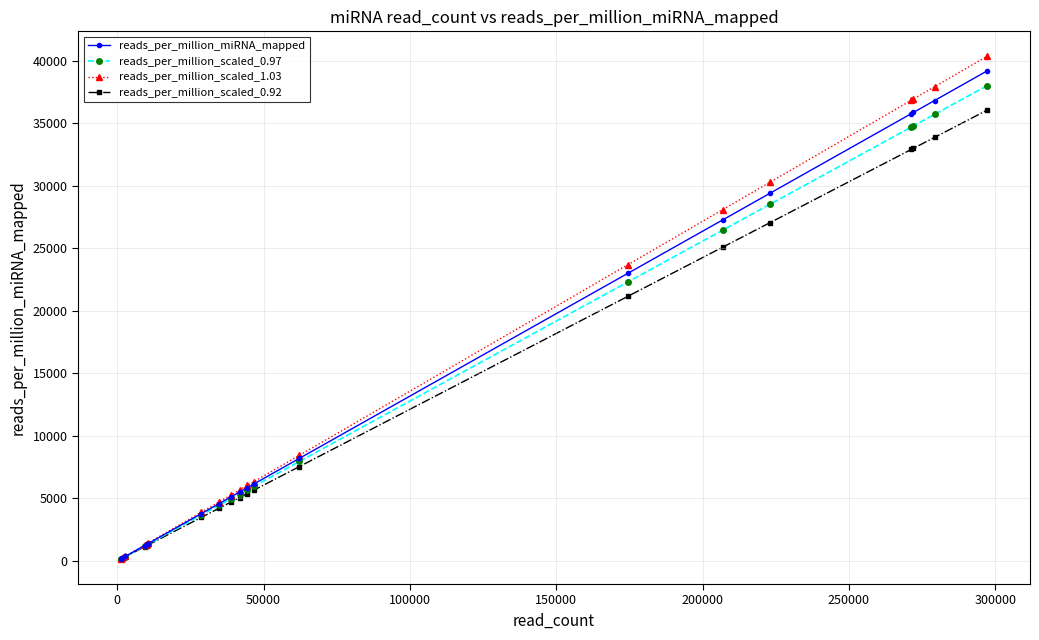

What is the greatest value displayed?

40340.7